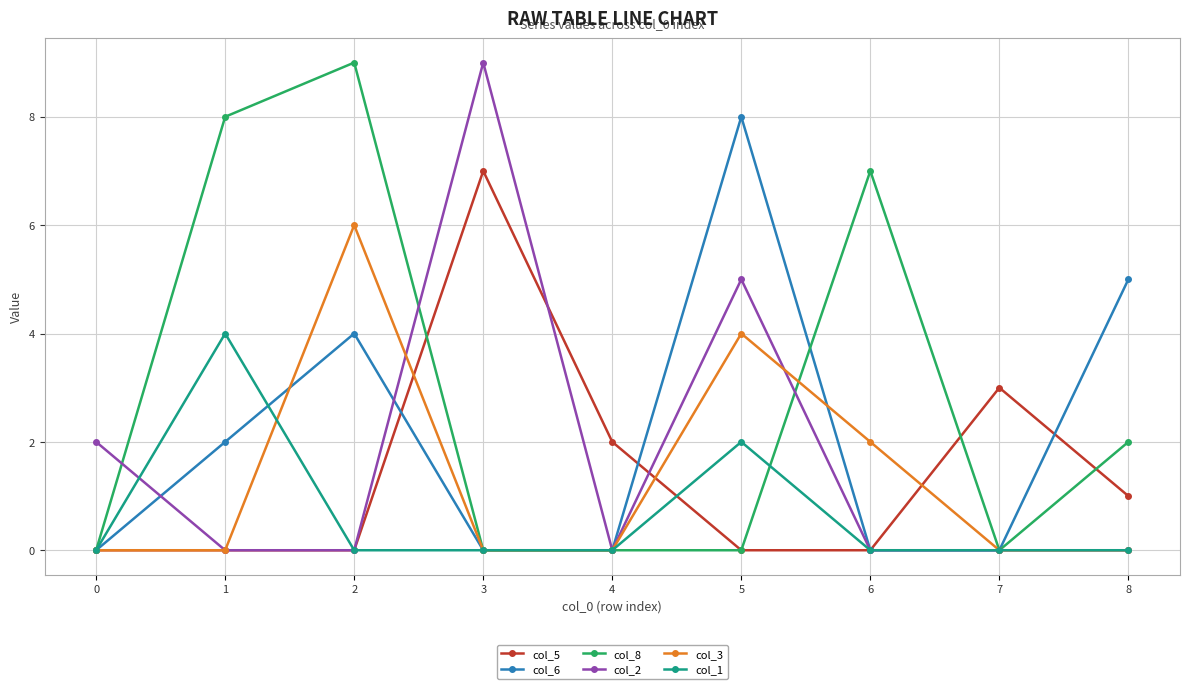

What is the value of the col_5 point at the 9th from the left?

1